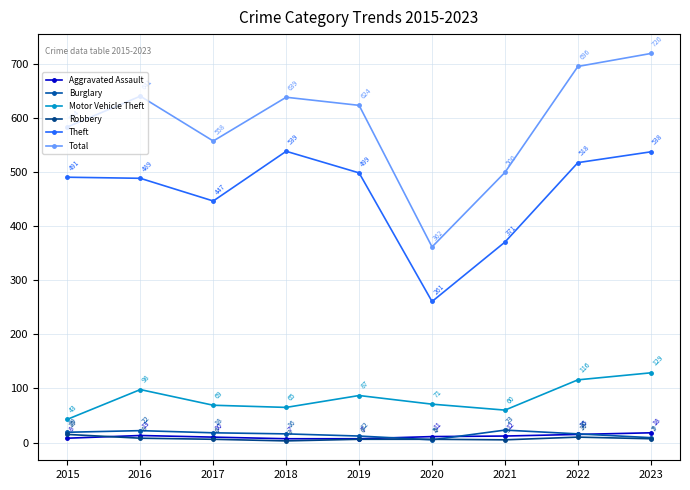

Reading right to left, transcribe all the data shown in this chart.

Aggravated Assault: 2023=18	2022=15	2021=12	2020=11	2019=7	2018=7	2017=10	2016=13	2015=8
Burglary: 2023=9	2022=16	2021=23	2020=5	2019=12	2018=16	2017=18	2016=22	2015=19
Motor Vehicle Theft: 2023=129	2022=116	2021=60	2020=71	2019=87	2018=65	2017=69	2016=98	2015=43
Robbery: 2023=7	2022=10	2021=5	2020=6	2019=6	2018=3	2017=6	2016=8	2015=15
Theft: 2023=538	2022=518	2021=371	2020=261	2019=499	2018=539	2017=447	2016=489	2015=491
Total: 2023=720	2022=696	2021=500	2020=362	2019=624	2018=639	2017=558	2016=641	2015=584